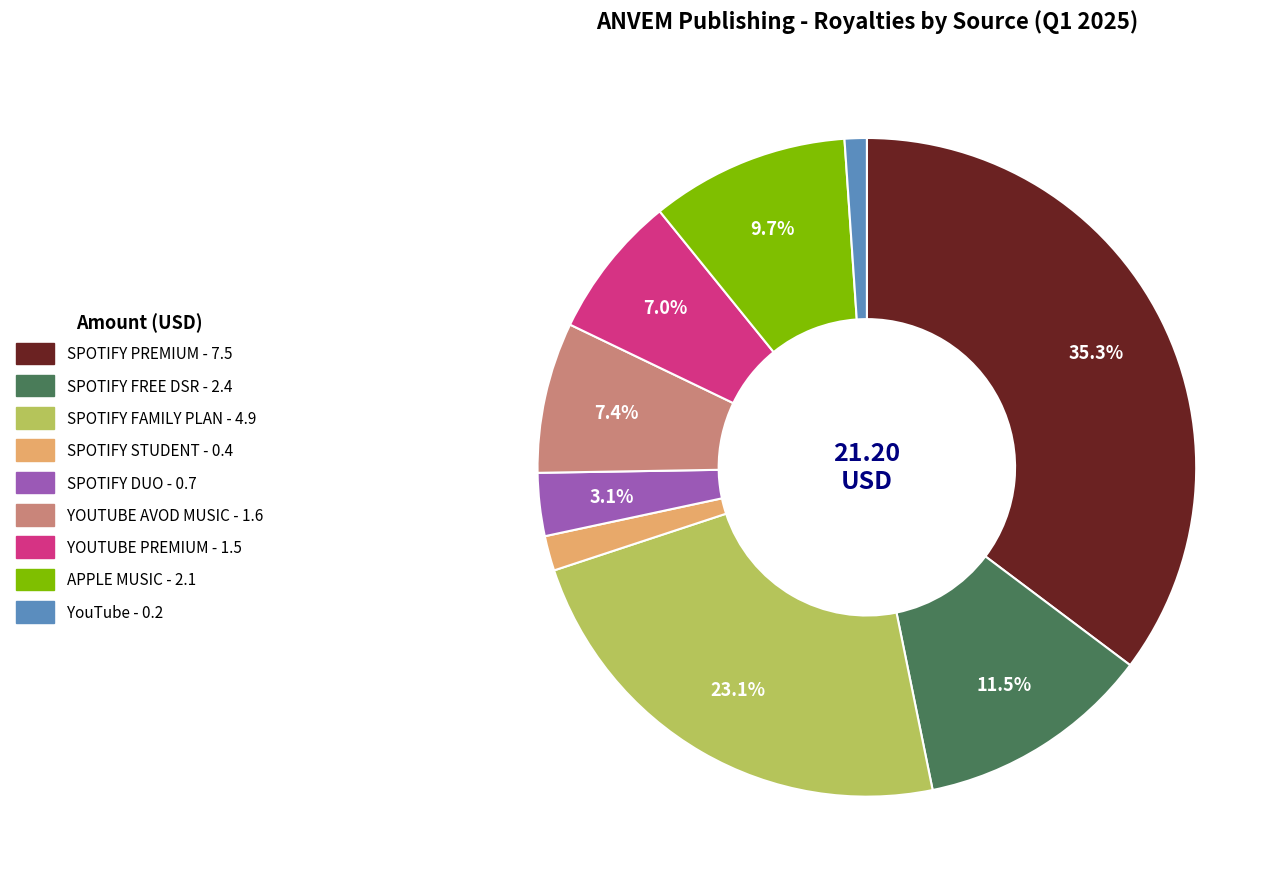

To the nearest percent, what is the combined percentage of YOUTUBE PREMIUM and SPOTIFY STUDENT?

9%